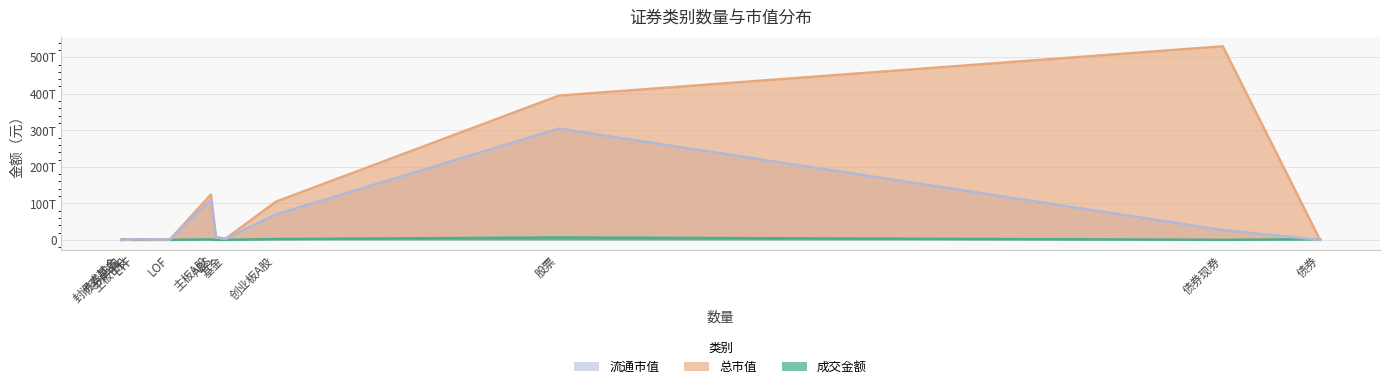

What is the average value of the 成交金额 series?

1193772238814.6